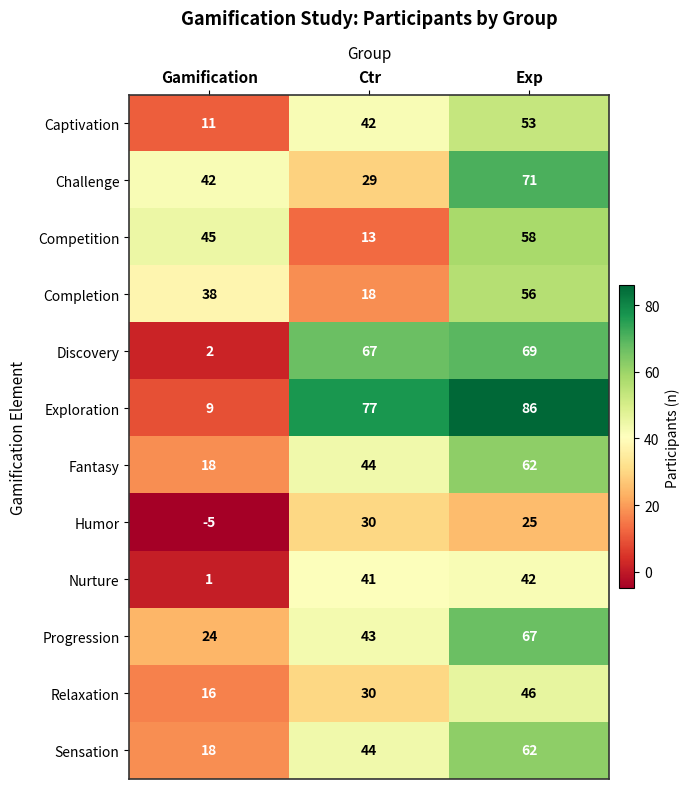

What is the difference between the maximum and second lowest values in the Sensation series?

18